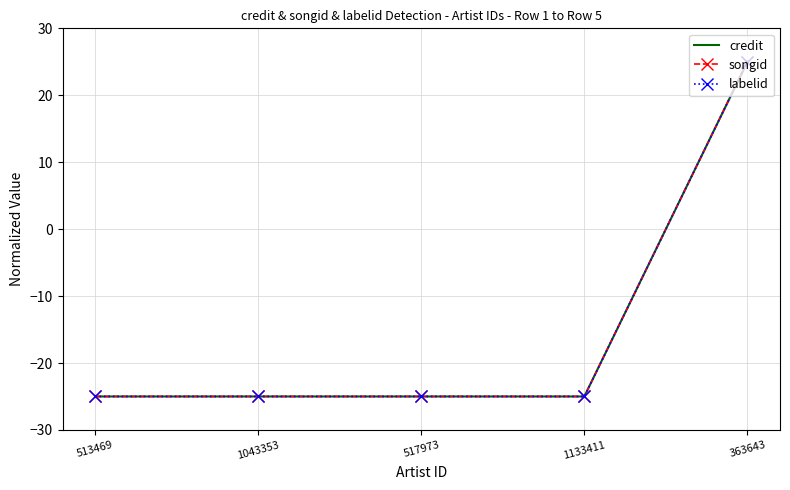

Rank the series at 1043353 from highest to lowest value.

credit, songid, labelid